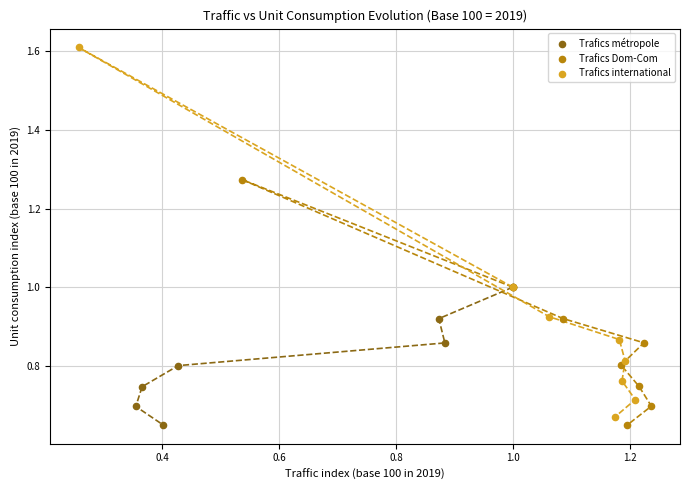

Which series has the widest spread of Y values?

Trafics international